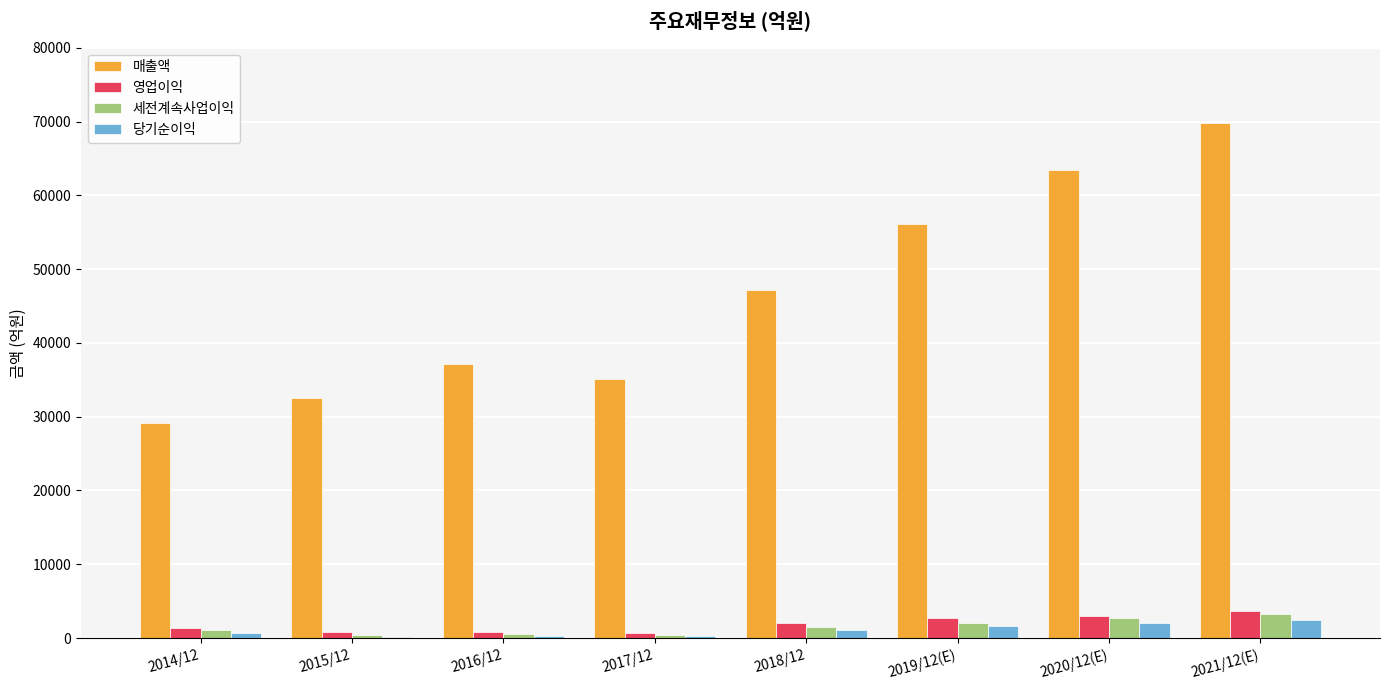

What is the sum of all 세전계속사업이익 values?

12029